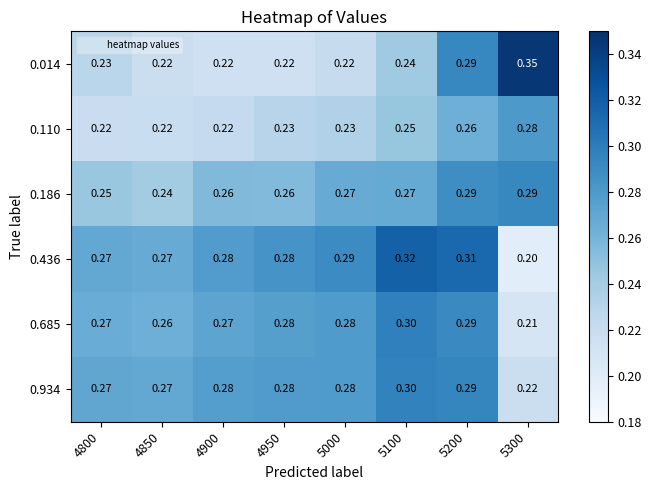

Is the value of 0.685 at 5100 greater than the value of 0.934 at 4950?

Yes